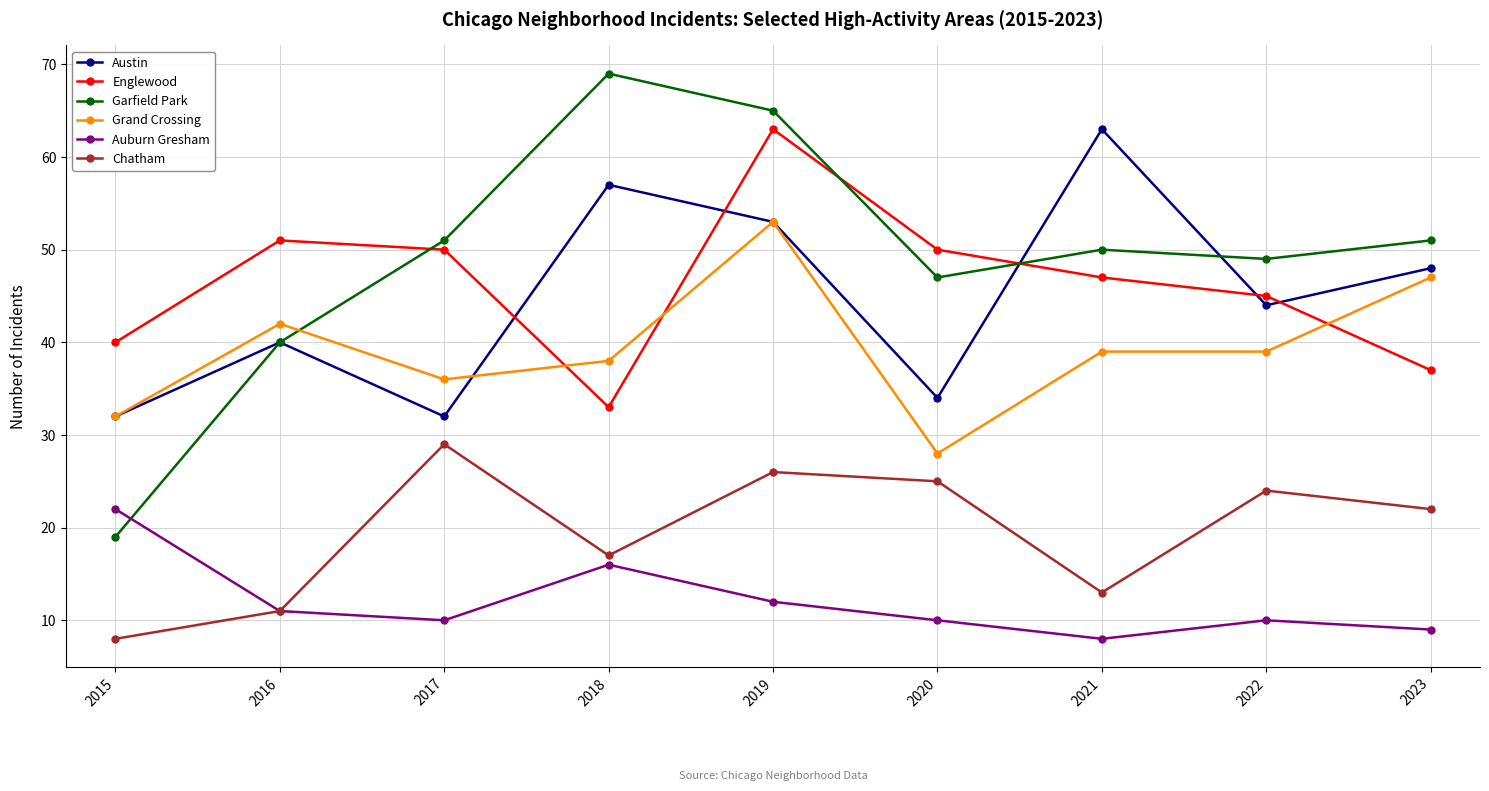

What value does the Englewood series have at 2019?

63